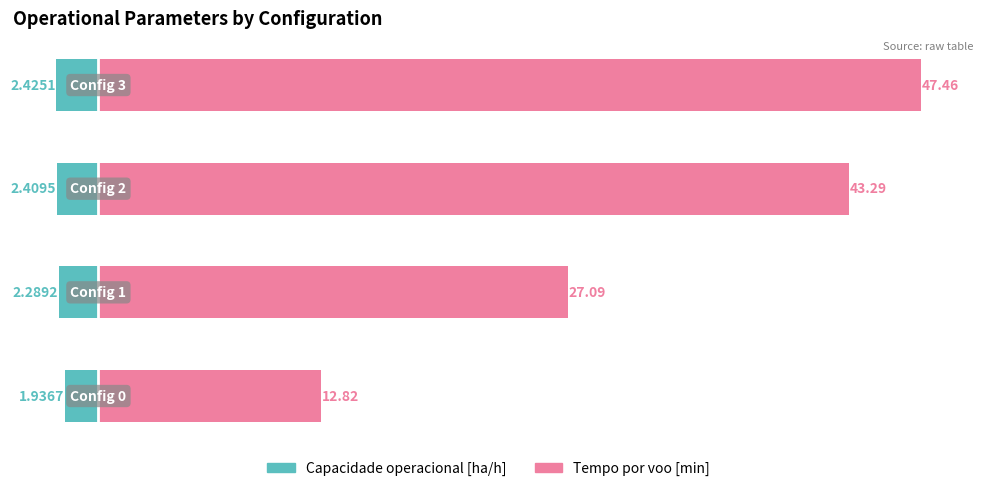

What is the spread (max minus min) of values at 0?

14.8